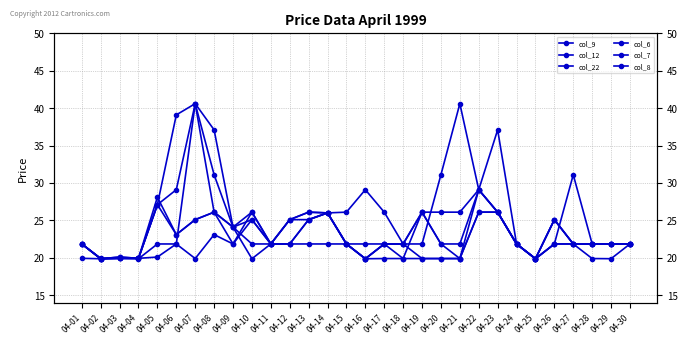

Where is col_6 nearest to the value 30?

04-08